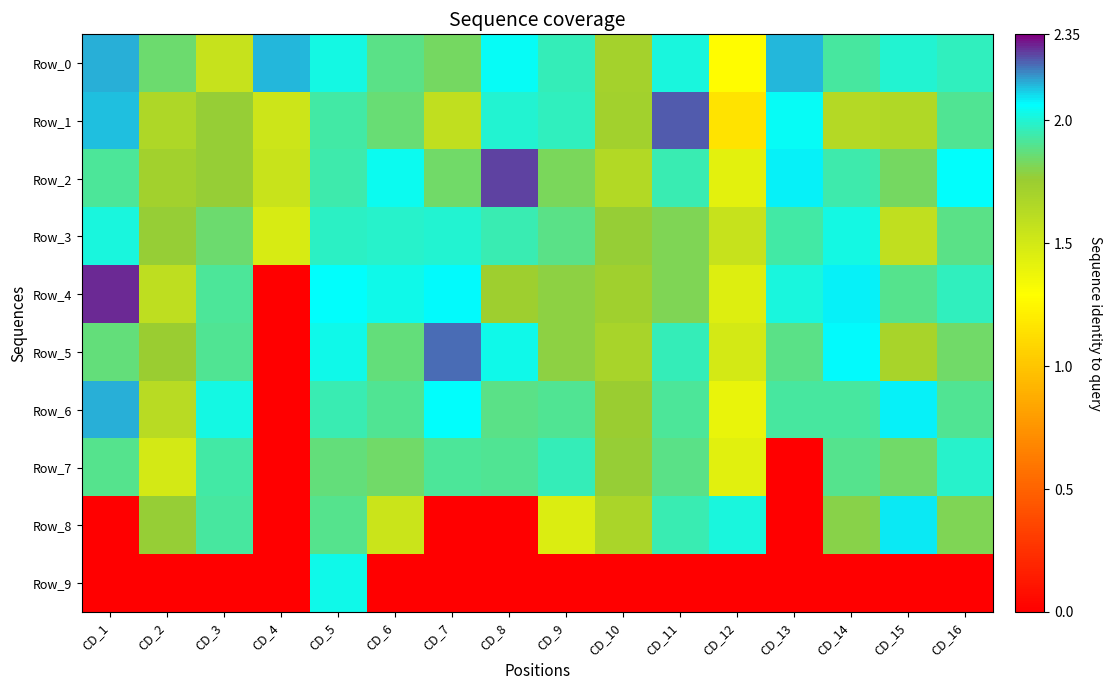

Reading left to right, list all the values displayed in this chart.

Row_0: CD_1=2.2	CD_2=1.9	CD_3=1.6	CD_4=2.1	CD_5=2.0	CD_6=1.9	CD_7=1.8	CD_8=2.1	CD_9=2.0	CD_10=1.7	CD_11=2.0	CD_12=1.3	CD_13=2.1	CD_14=1.9	CD_15=2.0	CD_16=2.0
Row_1: CD_1=2.1	CD_2=1.7	CD_3=1.8	CD_4=1.5	CD_5=1.9	CD_6=1.9	CD_7=1.6	CD_8=2.0	CD_9=2.0	CD_10=1.7	CD_11=2.2	CD_12=1.2	CD_13=2.1	CD_14=1.6	CD_15=1.7	CD_16=1.9
Row_2: CD_1=1.9	CD_2=1.7	CD_3=1.8	CD_4=1.5	CD_5=1.9	CD_6=2.0	CD_7=1.8	CD_8=2.3	CD_9=1.8	CD_10=1.6	CD_11=2.0	CD_12=1.4	CD_13=2.1	CD_14=1.9	CD_15=1.8	CD_16=2.1
Row_3: CD_1=2.0	CD_2=1.8	CD_3=1.9	CD_4=1.5	CD_5=2.0	CD_6=2.0	CD_7=2.0	CD_8=2.0	CD_9=1.9	CD_10=1.8	CD_11=1.8	CD_12=1.6	CD_13=1.9	CD_14=2.0	CD_15=1.6	CD_16=1.9
Row_4: CD_1=2.3	CD_2=1.6	CD_3=1.9	CD_4=0.0	CD_5=2.1	CD_6=2.0	CD_7=2.1	CD_8=1.7	CD_9=1.8	CD_10=1.7	CD_11=1.8	CD_12=1.5	CD_13=2.0	CD_14=2.1	CD_15=1.9	CD_16=2.0
Row_5: CD_1=1.9	CD_2=1.8	CD_3=1.9	CD_4=0.0	CD_5=2.0	CD_6=1.9	CD_7=2.2	CD_8=2.0	CD_9=1.8	CD_10=1.7	CD_11=2.0	CD_12=1.5	CD_13=1.9	CD_14=2.1	CD_15=1.7	CD_16=1.8
Row_6: CD_1=2.2	CD_2=1.6	CD_3=2.0	CD_4=0.0	CD_5=2.0	CD_6=1.9	CD_7=2.1	CD_8=1.9	CD_9=1.9	CD_10=1.8	CD_11=1.9	CD_12=1.4	CD_13=1.9	CD_14=1.9	CD_15=2.1	CD_16=1.9
Row_7: CD_1=1.9	CD_2=1.5	CD_3=1.9	CD_4=0.0	CD_5=1.9	CD_6=1.8	CD_7=1.9	CD_8=1.9	CD_9=2.0	CD_10=1.8	CD_11=1.9	CD_12=1.4	CD_13=0.0	CD_14=1.9	CD_15=1.8	CD_16=2.0
Row_8: CD_1=0.0	CD_2=1.8	CD_3=1.9	CD_4=0.0	CD_5=1.9	CD_6=1.5	CD_7=0.0	CD_8=0.0	CD_9=1.5	CD_10=1.7	CD_11=1.9	CD_12=2.0	CD_13=0.0	CD_14=1.8	CD_15=2.1	CD_16=1.8
Row_9: CD_1=0.0	CD_2=0.0	CD_3=0.0	CD_4=0.0	CD_5=2.0	CD_6=0.0	CD_7=0.0	CD_8=0.0	CD_9=0.0	CD_10=0.0	CD_11=0.0	CD_12=0.0	CD_13=0.0	CD_14=0.0	CD_15=0.0	CD_16=0.0